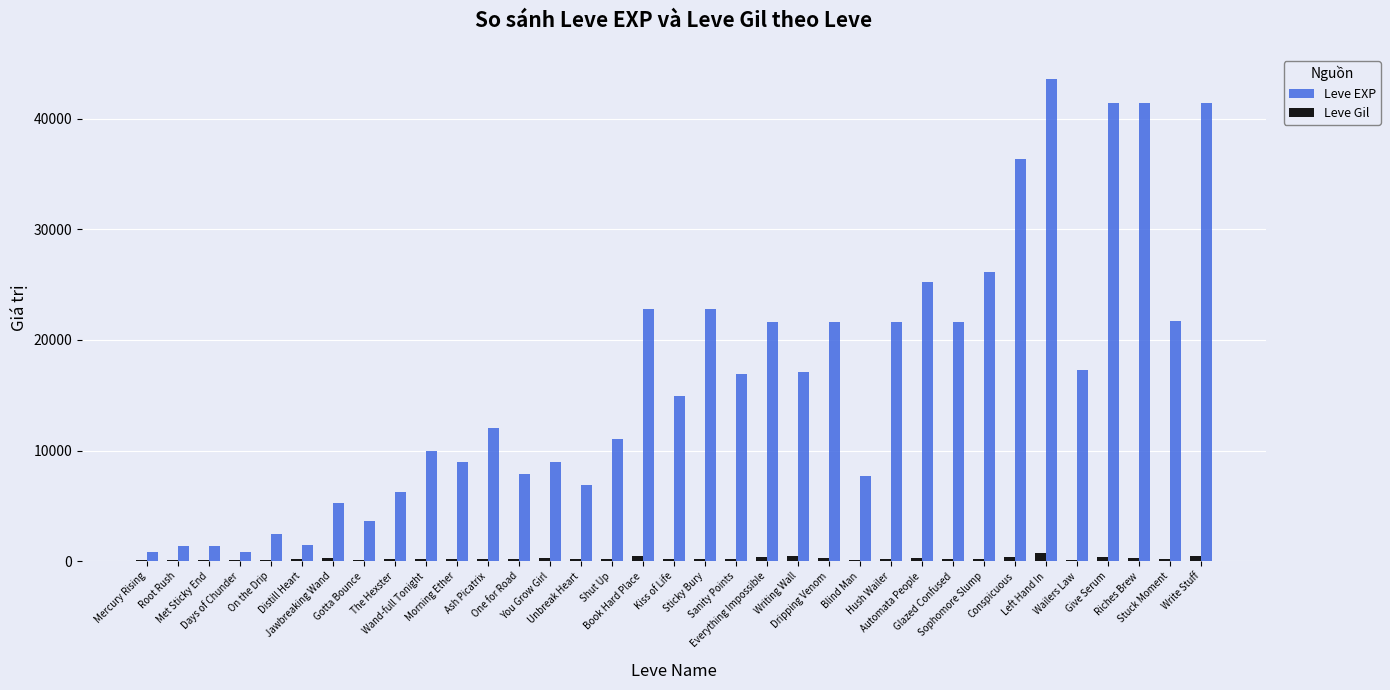

What is the greatest value displayed?

43600